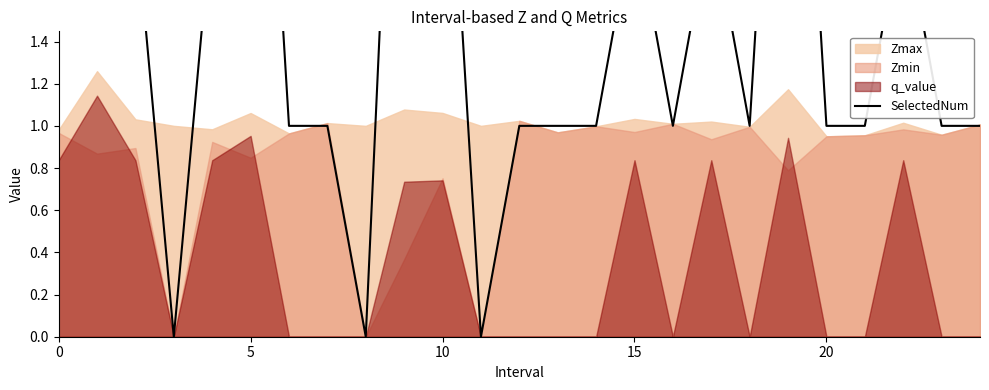

What is the difference between the maximum and minimum values?

4